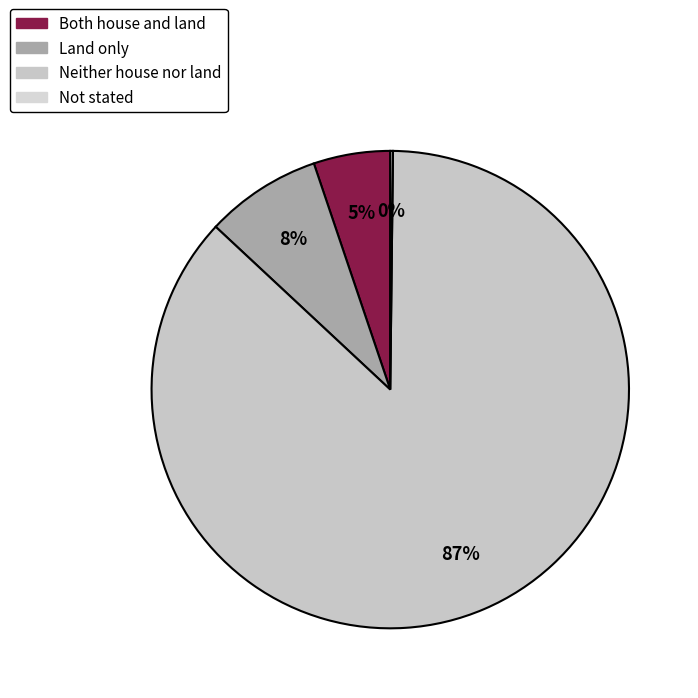

Rank the categories by value from highest to lowest.

Neither house nor land, Land only, Both house and land, Not stated